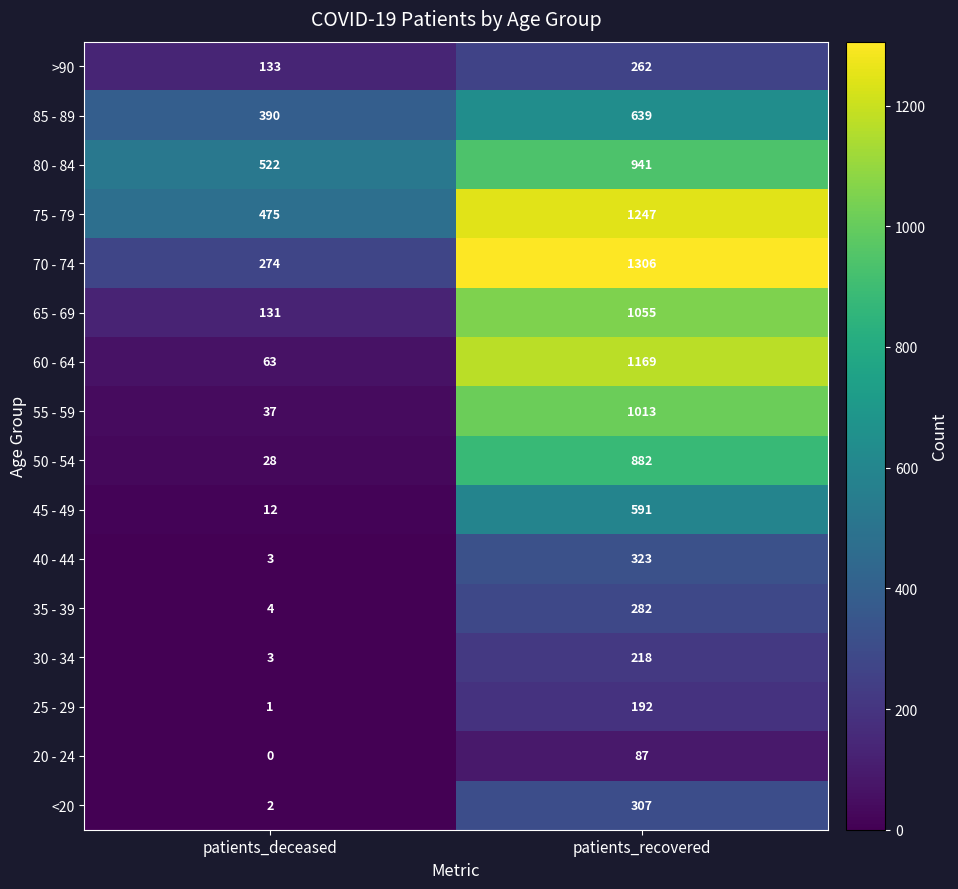

What is the spread (max minus min) of values at patients_deceased?

522